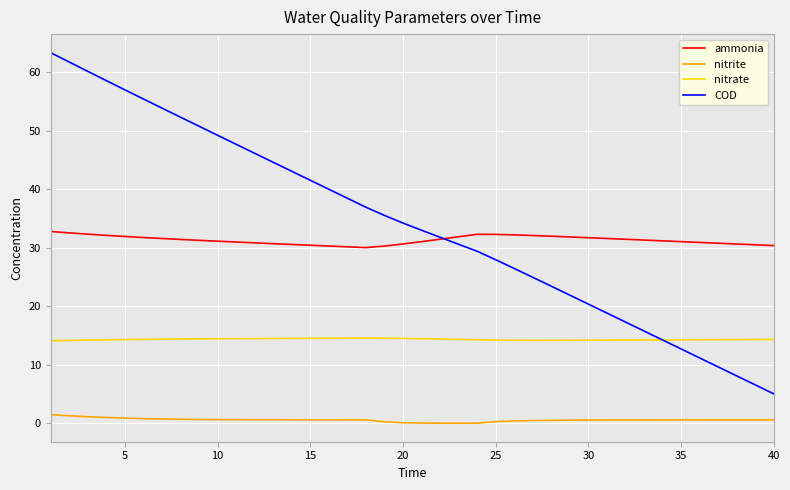

Which series has the widest spread of values?

COD